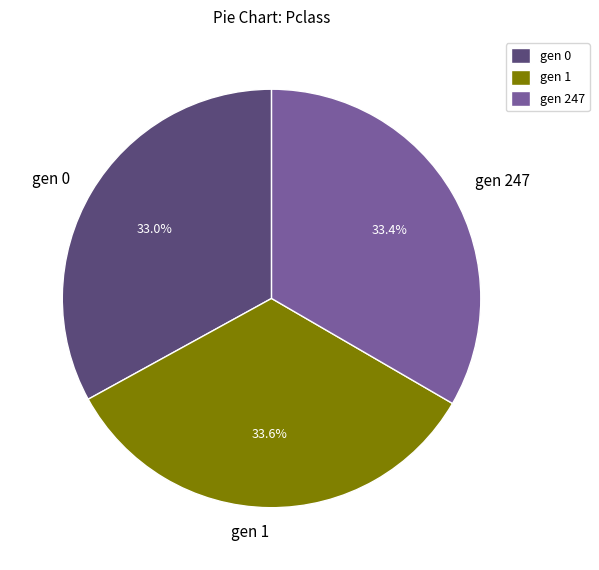

Is gen 1 the majority of the pie?

No